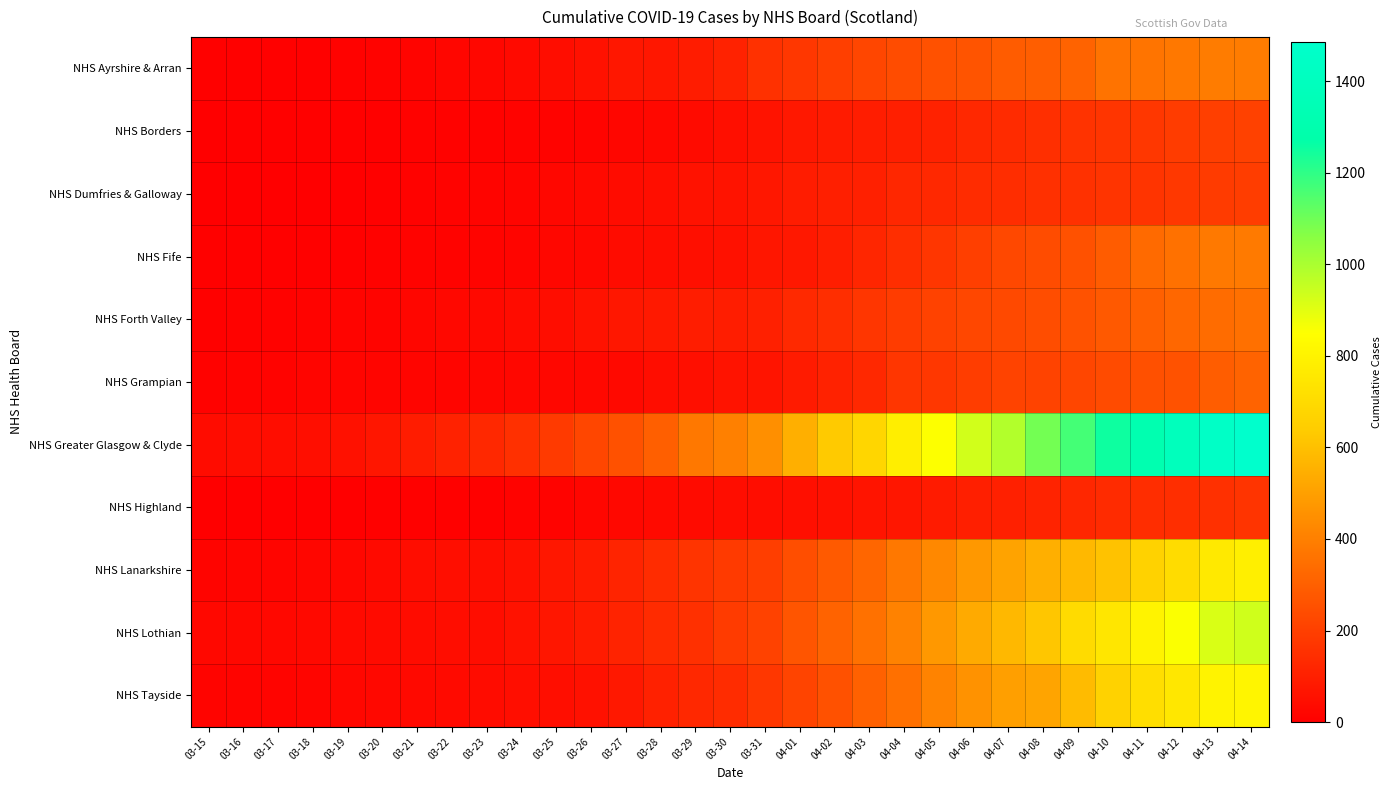

How many categories are shown in the chart?

31